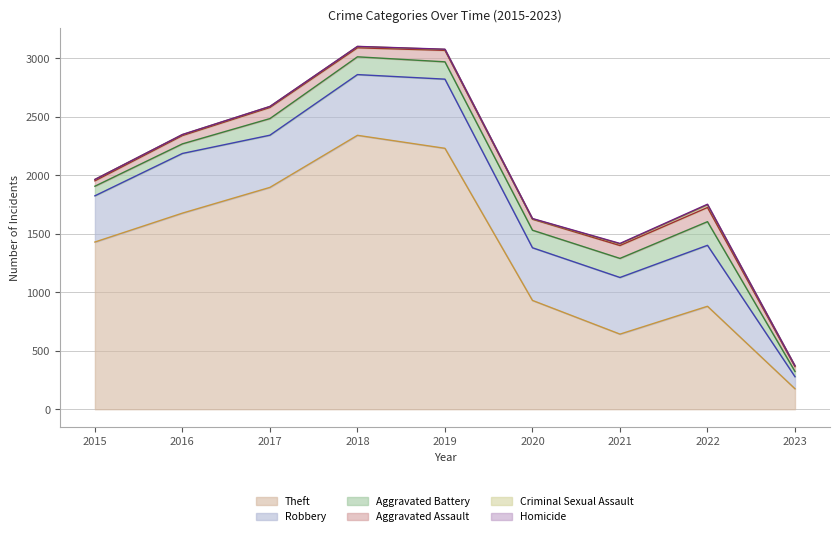

Reading left to right, transcribe all the data shown in this chart.

Theft: 1429	1676	1896	2341	2230	930	642	880	175
Robbery: 395	510	446	519	591	450	484	521	103
Aggravated Battery: 82	82	142	152	148	150	163	202	45
Aggravated Assault: 46	71	95	77	98	94	110	121	41
Criminal Sexual Assault: 12	8	8	11	8	3	14	23	6
Homicide: 0	1	1	1	2	3	4	5	1